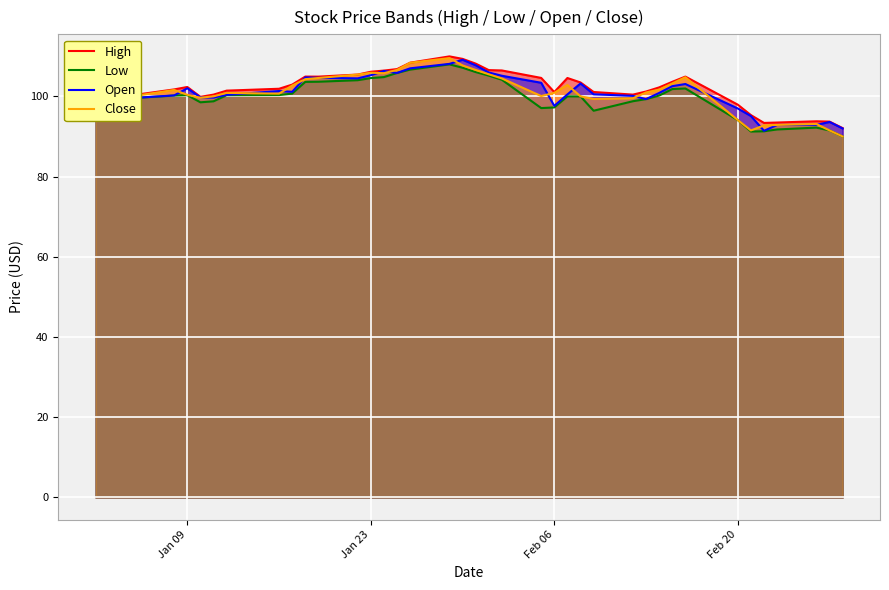

The value of Close at Feb 06 is 156.3. True or false?

False